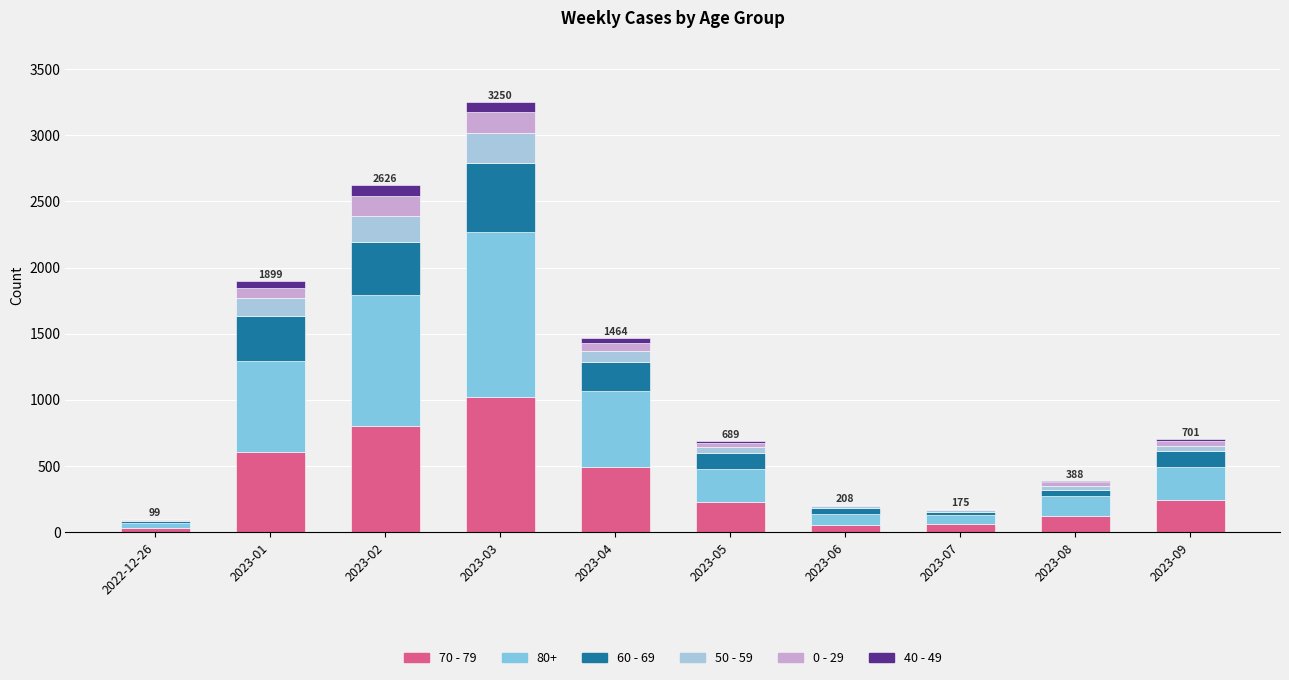

How many categories are shown in the chart?

10